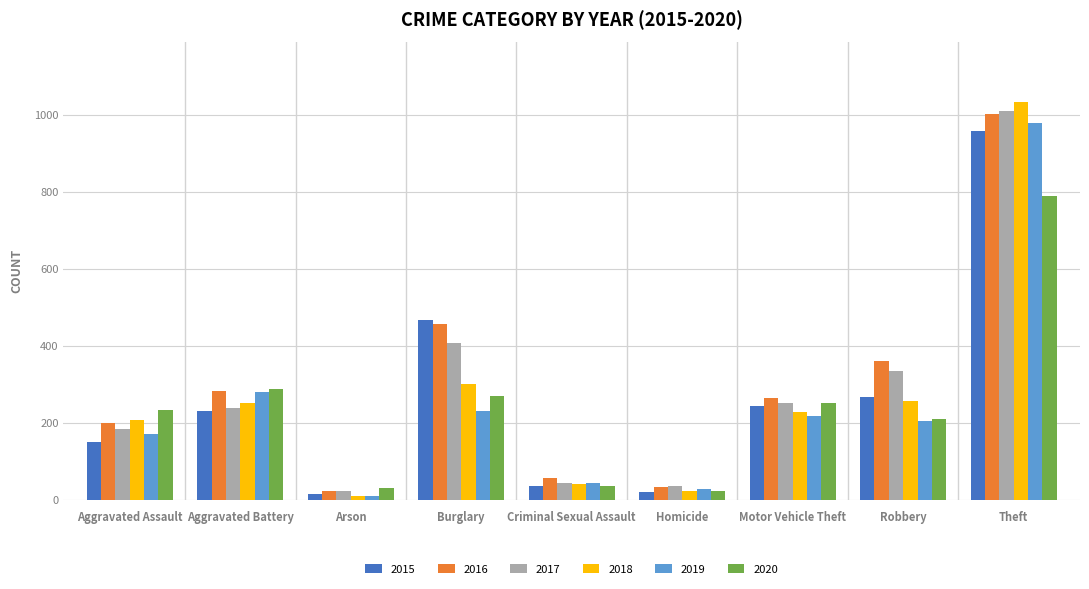

Where is 2017 nearest to the value 516?

Burglary